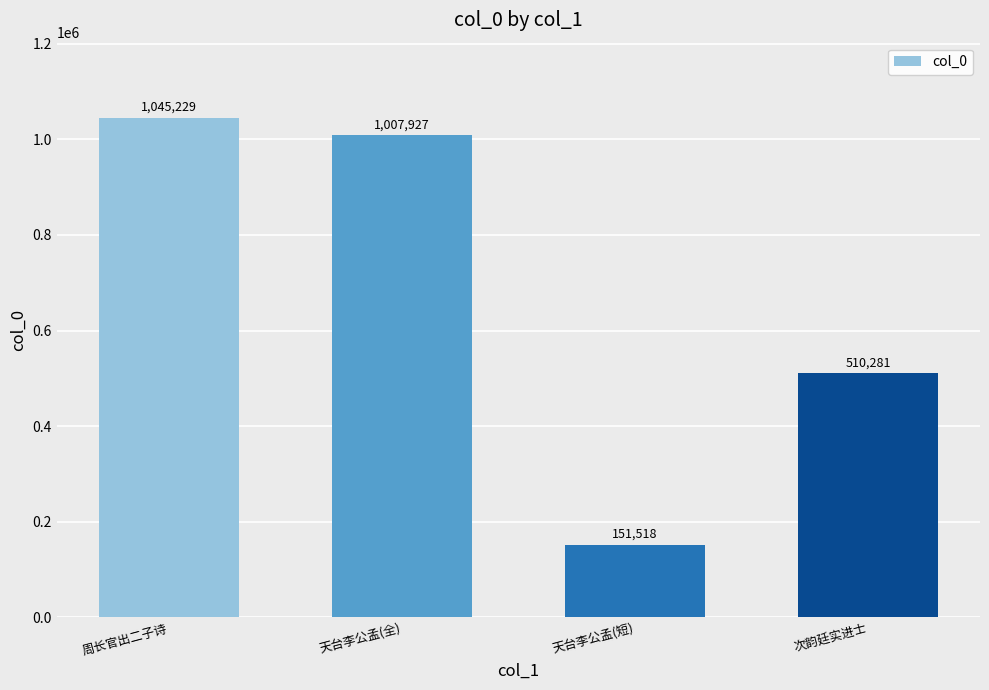

Is it true that the value at 次韵廷实进士 is 205847?

False